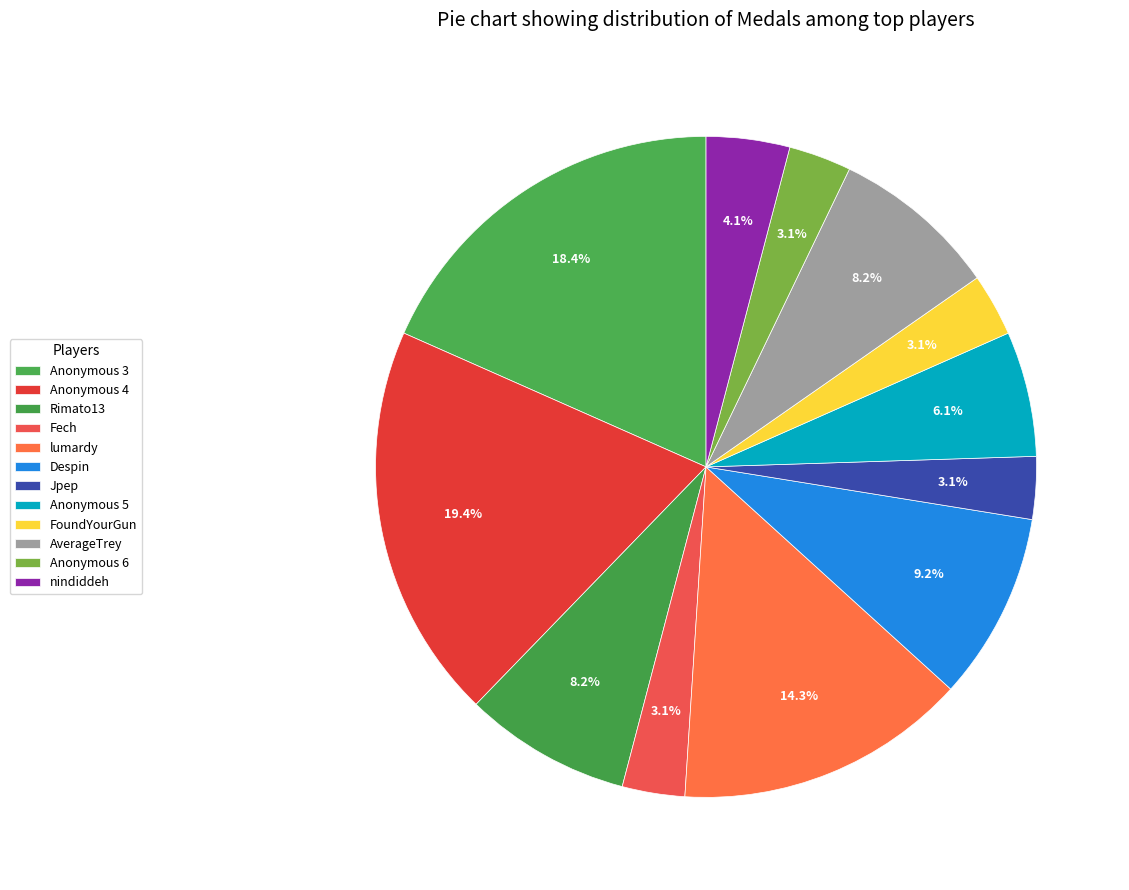

How many segments does this pie chart have?

12